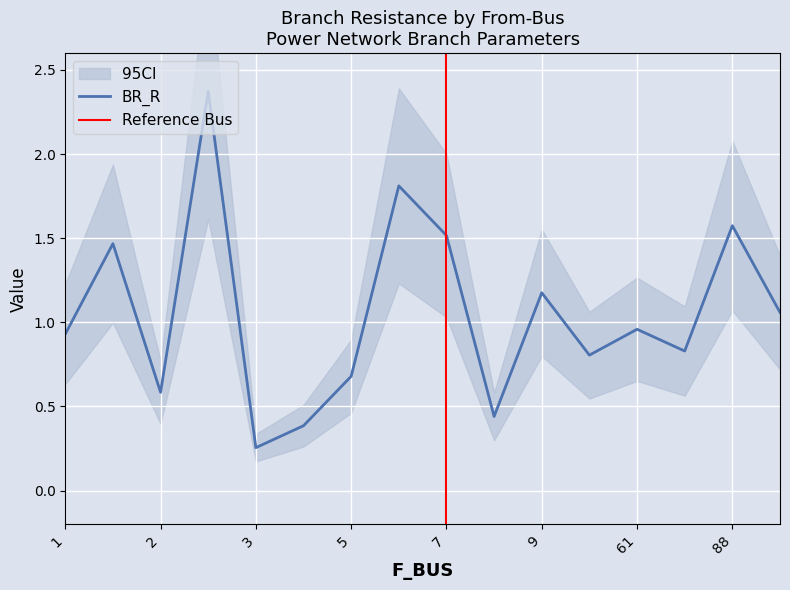

Which category has the lowest value in the BR_R series?

3